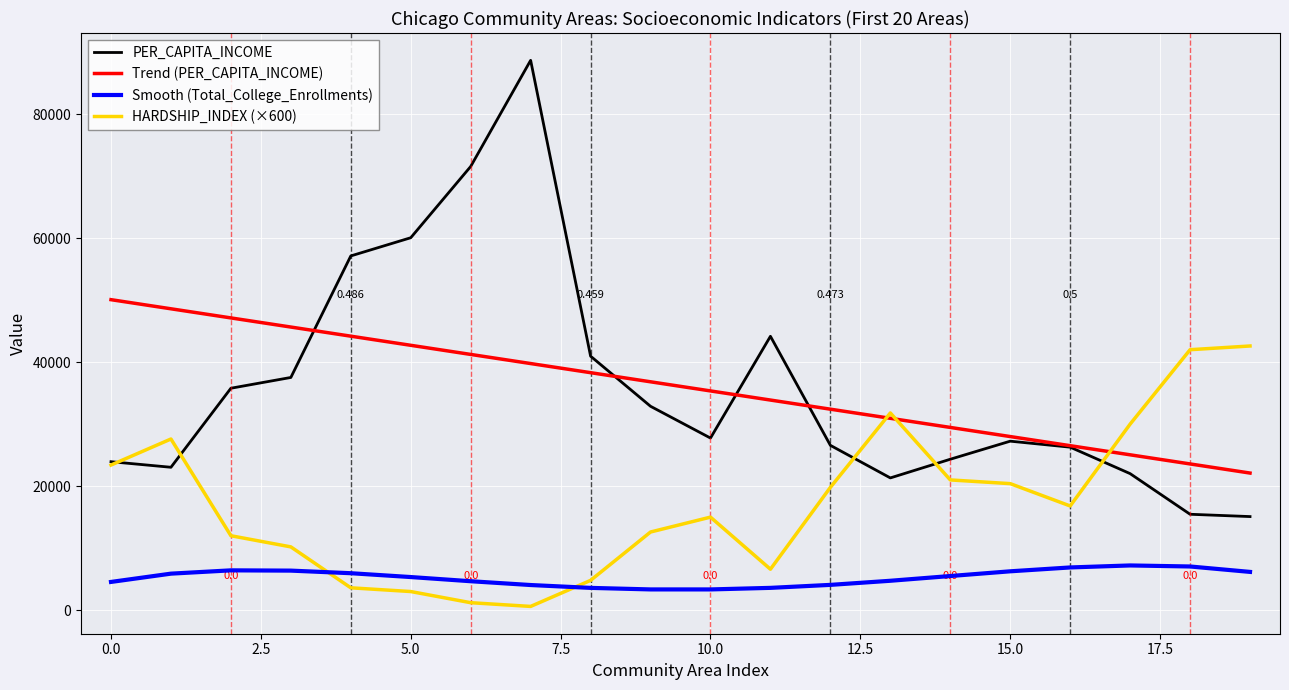

Which series has the largest range (max minus min)?

PER_CAPITA_INCOME